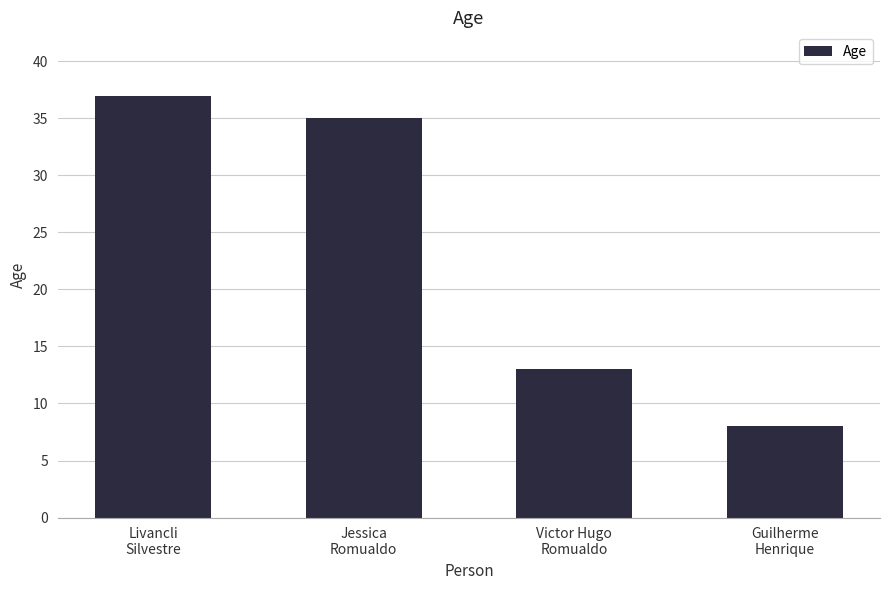

At which label does the data first exceed 35?

Livancli
Silvestre